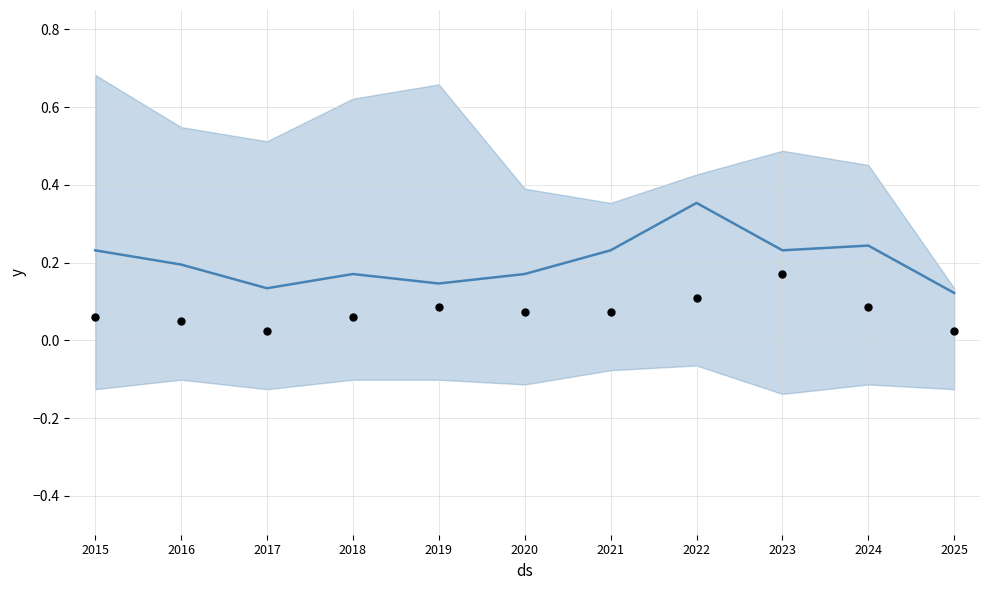

Between 2022 and 2025, which is larger?

2022